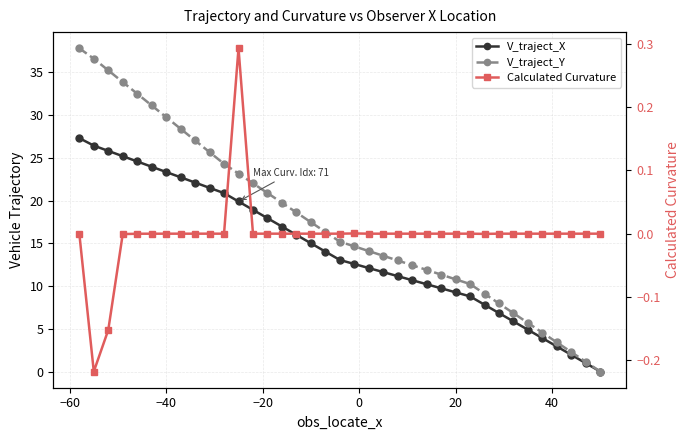

Reading left to right, list all the values displayed in this chart.

V_traject_X: 0.0	1.0	2.0	2.9	3.9	4.9	5.9	6.8	7.8	8.8	9.3	9.7	10.2	10.7	11.2	11.6	12.1	12.6	13.1	14.0	15.0	16.0	17.0	17.9	18.9	19.9	20.9	21.5	22.1	22.7	23.3	24.0	24.6	25.2	25.8	26.4	27.3
V_traject_Y: 0.0	1.1	2.3	3.4	4.6	5.7	6.8	8.0	9.1	10.2	10.8	11.3	11.9	12.4	13.0	13.5	14.1	14.6	15.2	16.3	17.5	18.6	19.8	20.9	22.0	23.2	24.3	25.7	27.0	28.4	29.8	31.1	32.5	33.9	35.2	36.6	37.8
Calculated Curvature: -0.0	-0.0	-0.0	-0.0	-0.0	-0.0	-0.0	-0.0	-0.0	-0.0	-0.0	-0.0	-0.0	-0.0	-0.0	-0.0	-0.0	0.0	-0.0	-0.0	-0.0	-0.0	-0.0	-0.0	-0.0	0.3	-0.0	-0.0	-0.0	-0.0	-0.0	-0.0	-0.0	-0.0	-0.2	-0.2	0.0